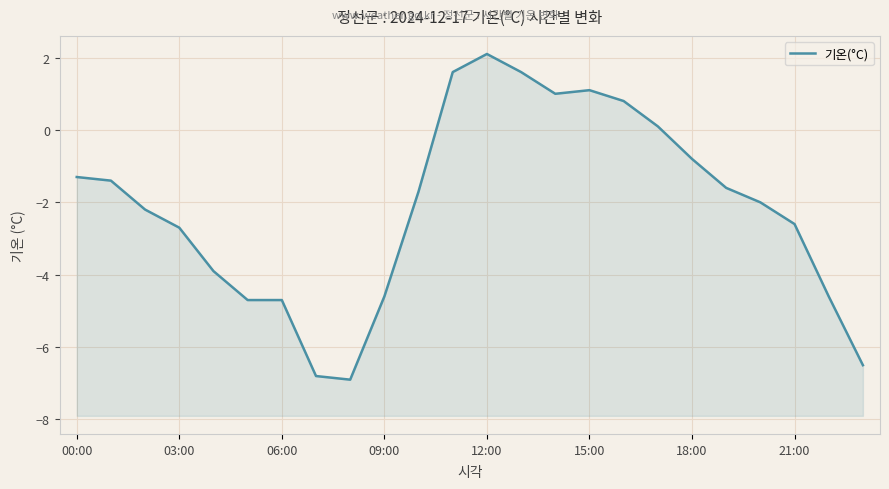

Which label corresponds to the largest value in the chart?

12:00